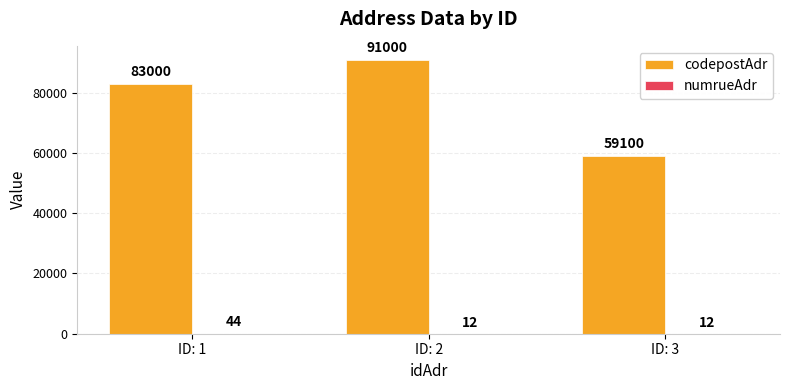

At which category is the sum across all series the highest?

ID: 2